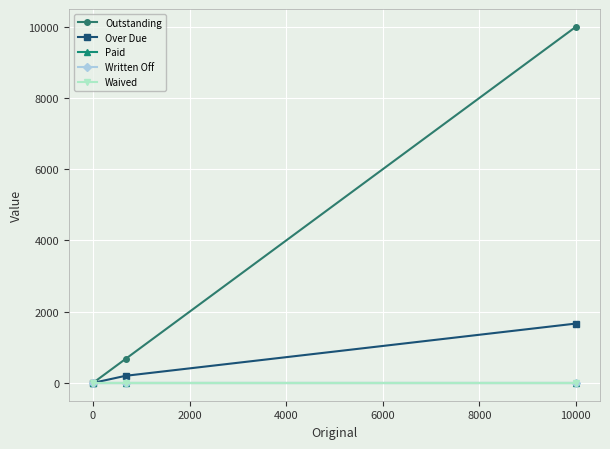

Does the chart have visible grid lines?

Yes